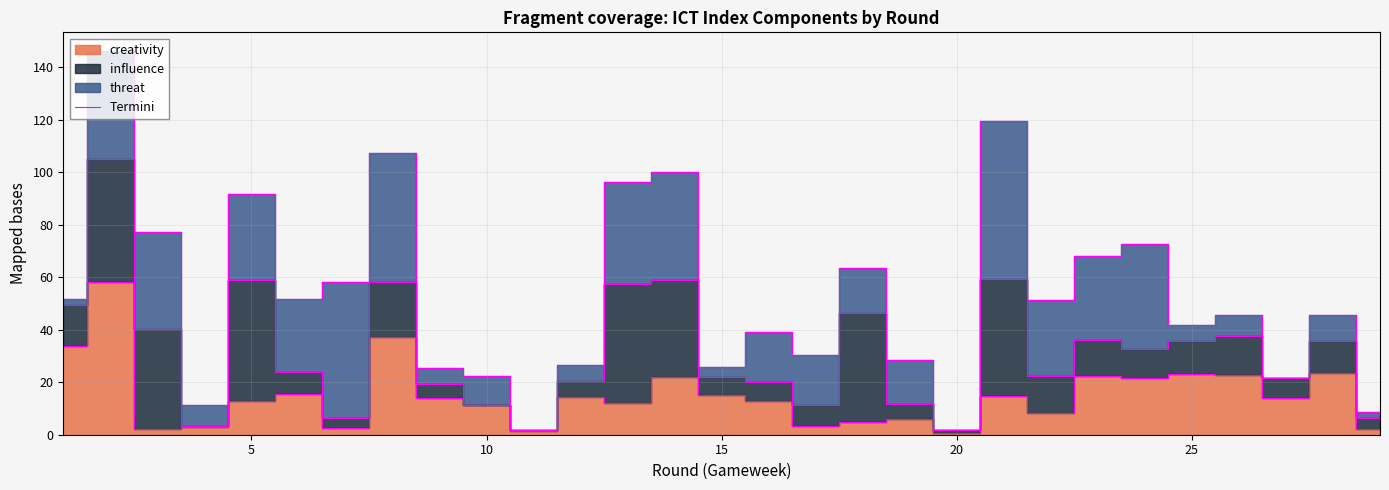

Is it true that the value at 26 is 20.2?

False